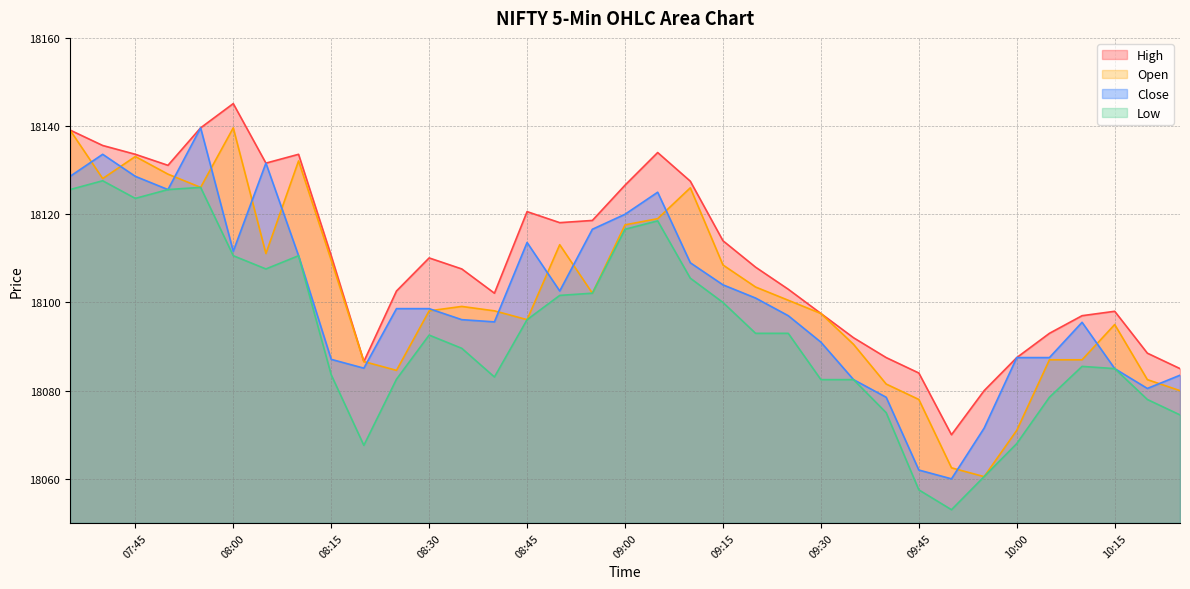

What is the difference between the Close values at 2024-06-19 07:55:00 and 2024-06-19 07:50:00?

14.0